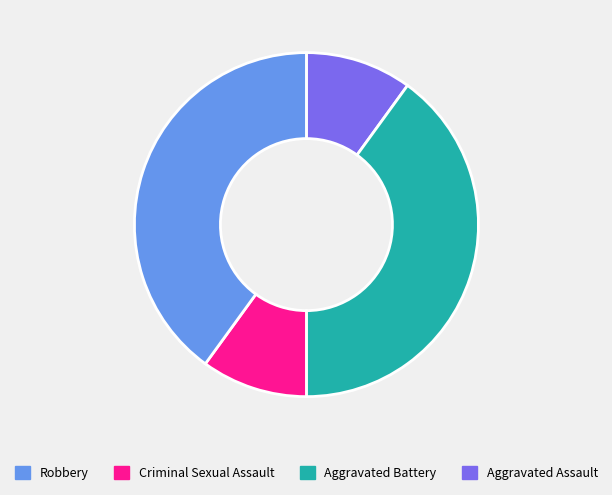

Does any single category account for the majority?

No